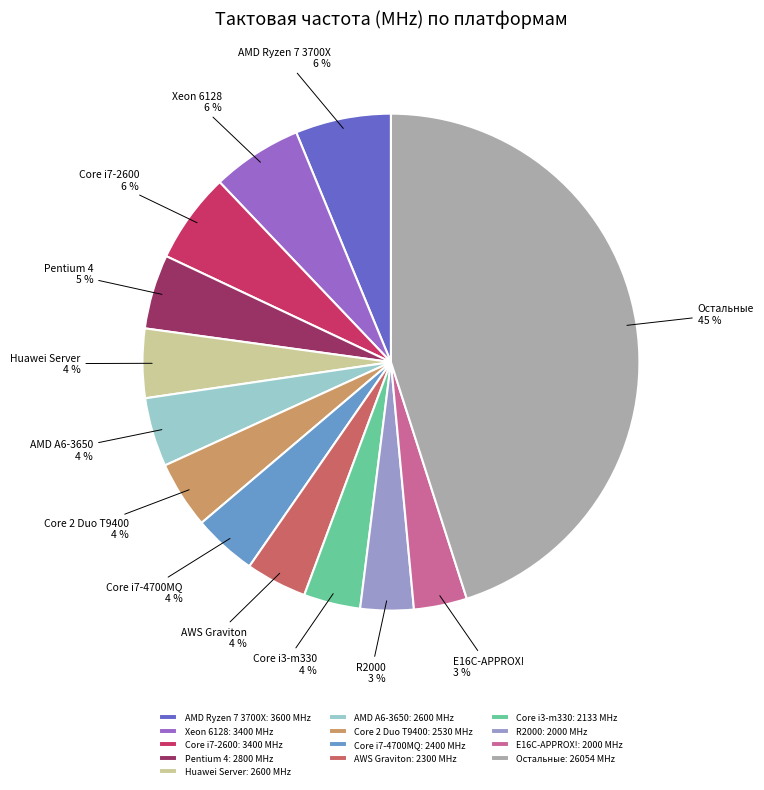

The Huawei Server slice represents 4% of the pie. True or false?

True